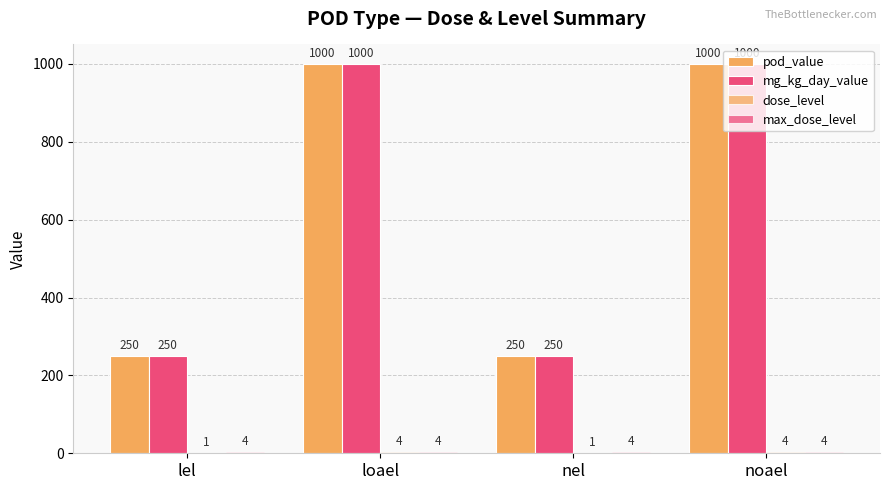

How many data points does each series have?

4